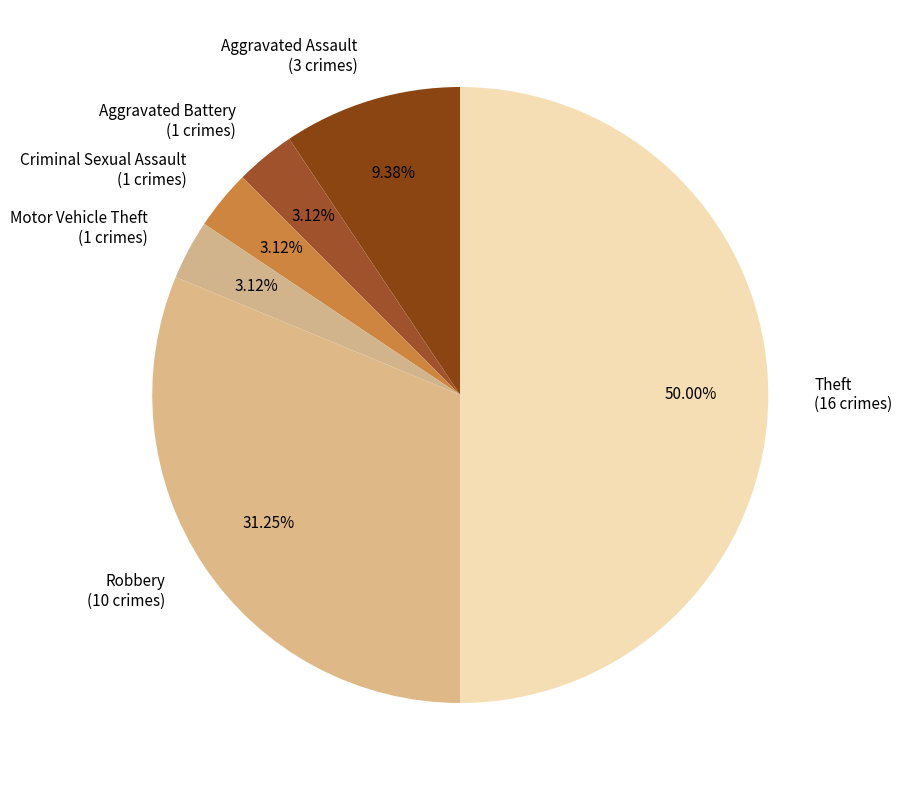

Count the number of slices in the pie.

6